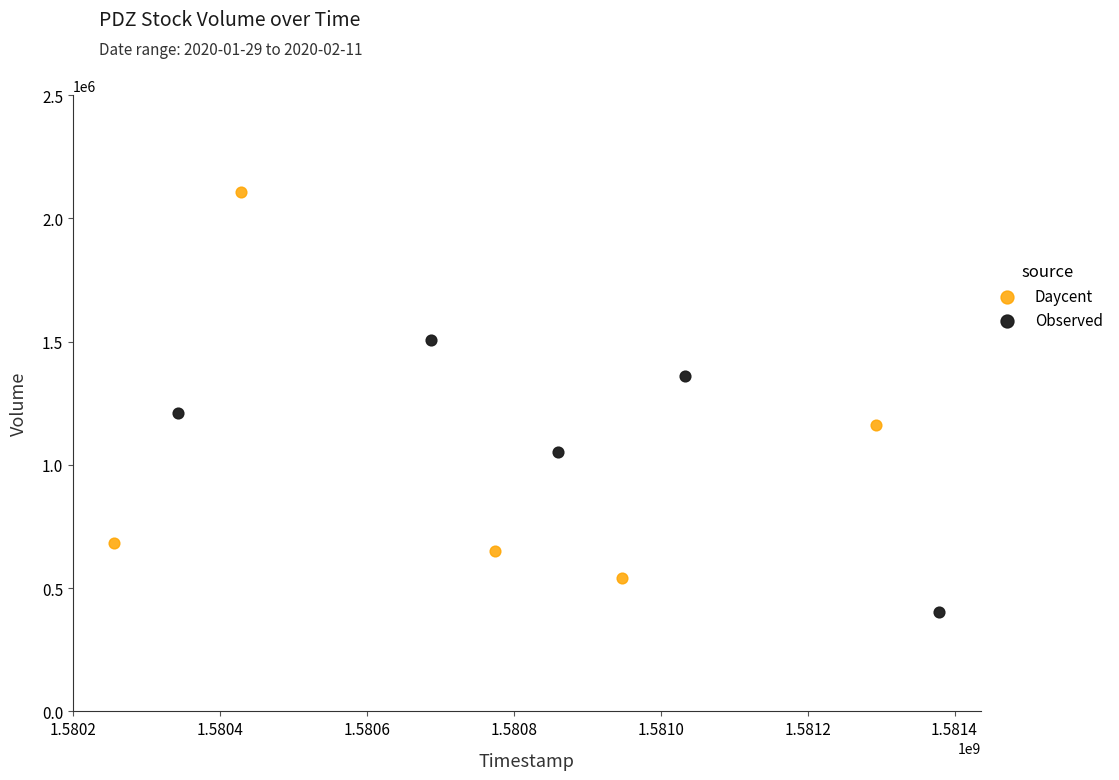

Which series contains the lowest Y value?

Observed